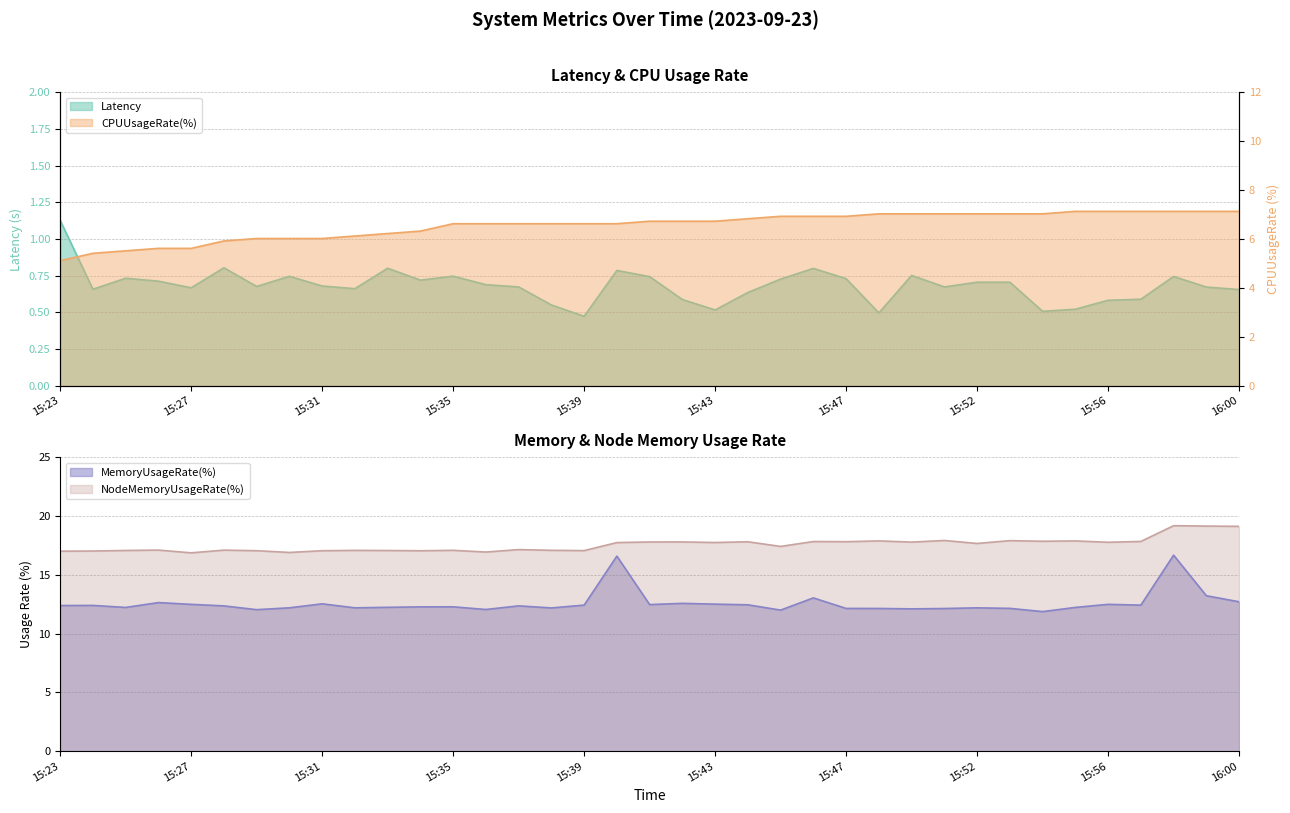

Where is MemoryUsageRate(%) nearest to the value 14?

15:59